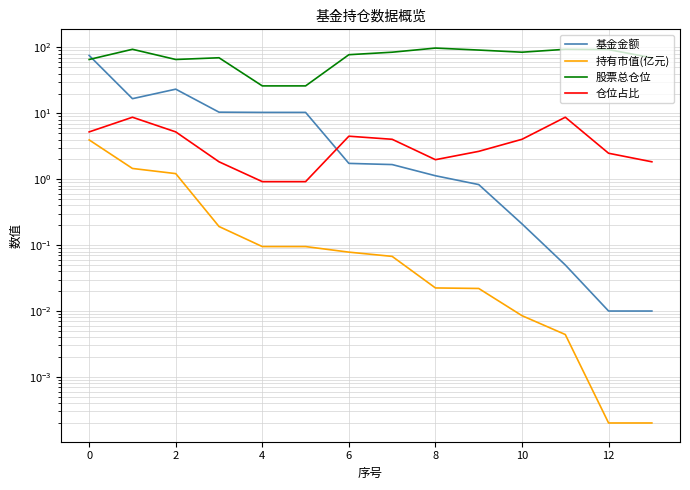

Reading right to left, list all the values displayed in this chart.

基金金额: 0.0	0.0	0.1	0.2	0.8	1.1	1.7	1.7	10.3	10.3	10.4	23.3	16.7	75.6
持有市值(亿元): 0.0	0.0	0.0	0.0	0.0	0.0	0.1	0.1	0.1	0.1	0.2	1.2	1.5	4.0
股票总仓位: 69.8	92.8	93.8	84.7	91.3	97.9	84.7	77.7	26.1	26.1	69.8	65.7	93.8	65.7
仓位占比: 1.8	2.5	8.7	4.0	2.6	2.0	4.0	4.5	0.9	0.9	1.8	5.2	8.7	5.2